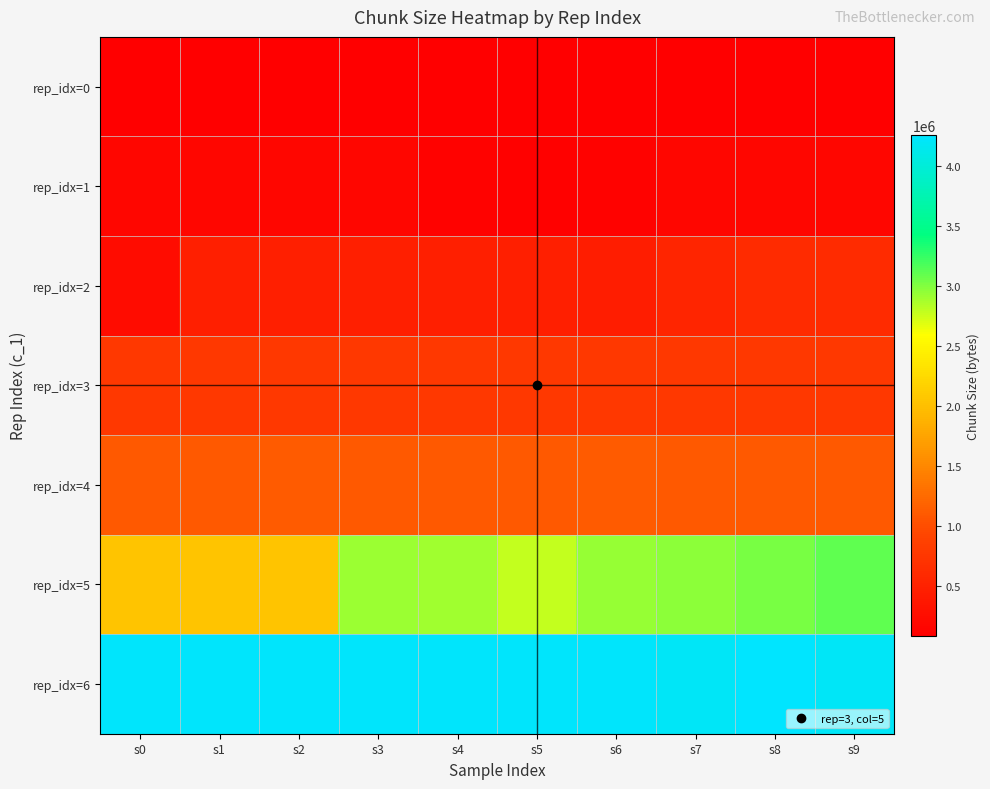

List the series in order of their peak value, highest first.

rep_idx=6, rep_idx=5, rep_idx=4, rep_idx=3, rep_idx=2, rep_idx=1, rep_idx=0